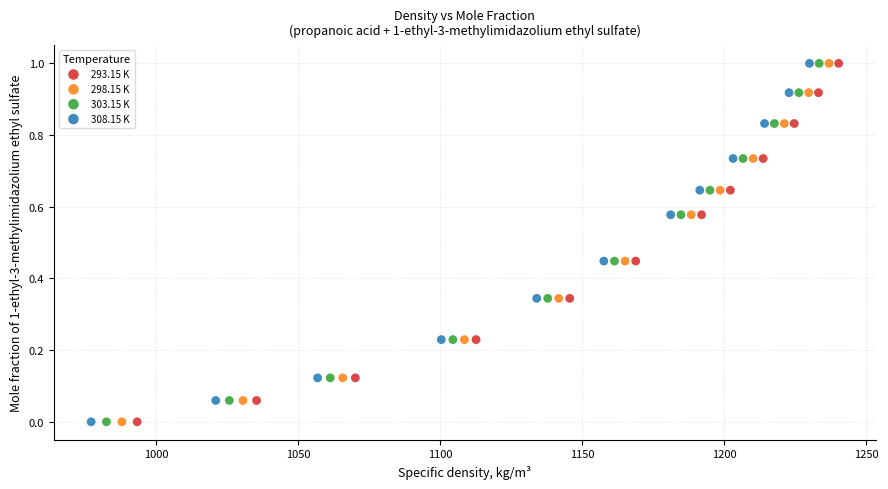

What are all the series names shown in the legend?

293.15 K, 298.15 K, 303.15 K, 308.15 K